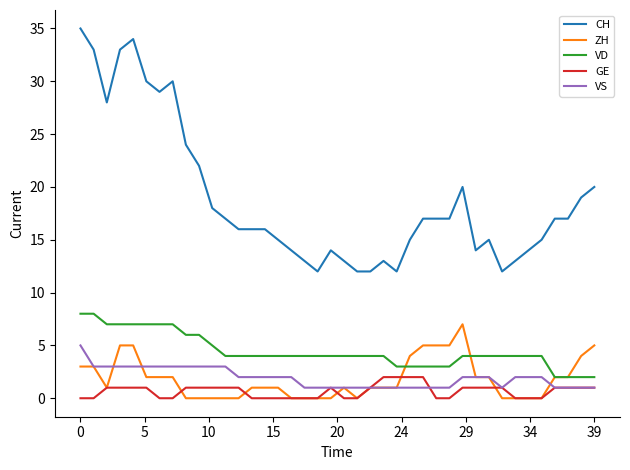

Which series has the largest total across all categories?

CH